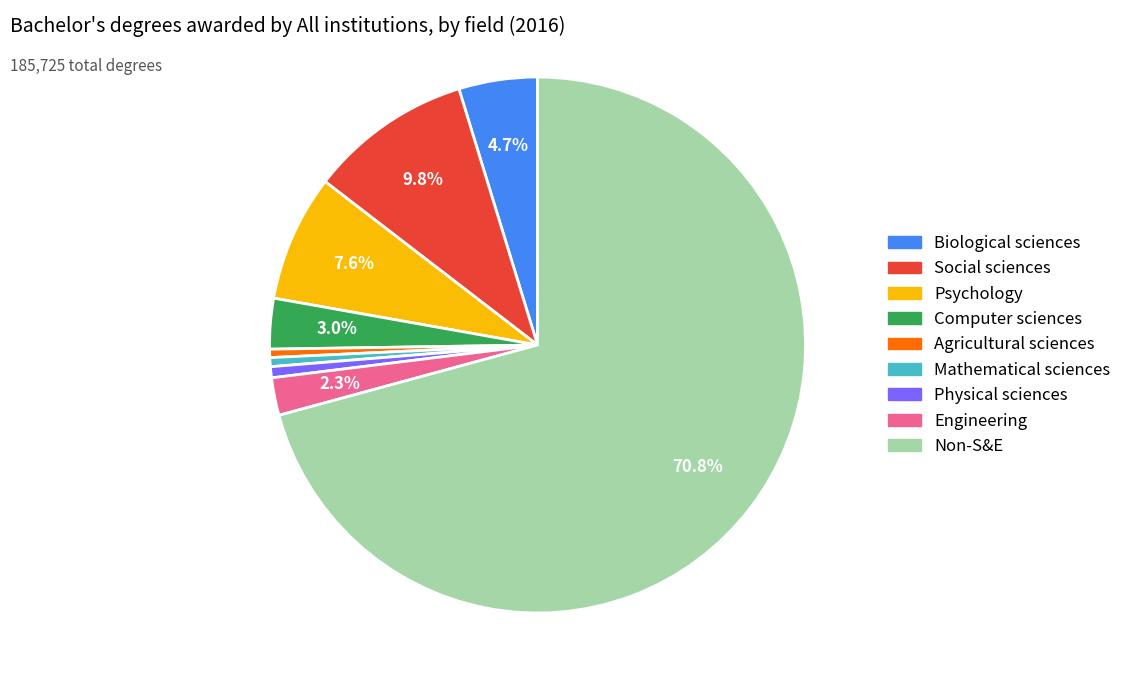

Does any single category account for the majority?

Yes